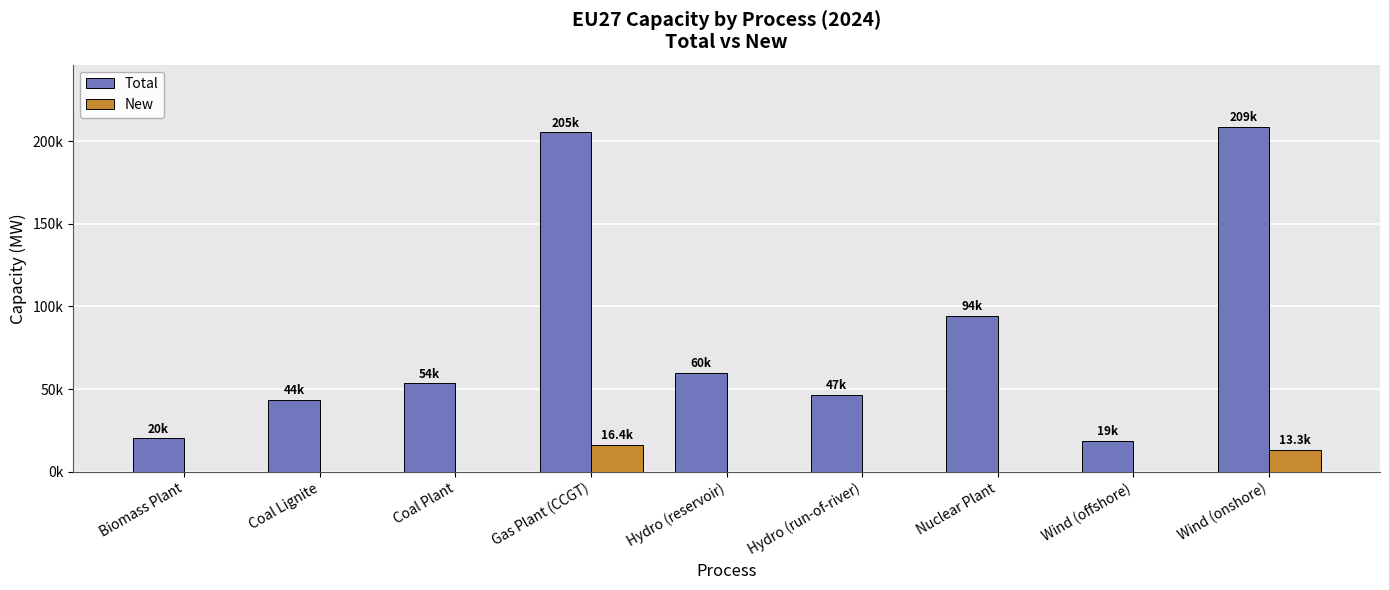

What is the difference between the Total values at Nuclear Plant and Biomass Plant?

73780